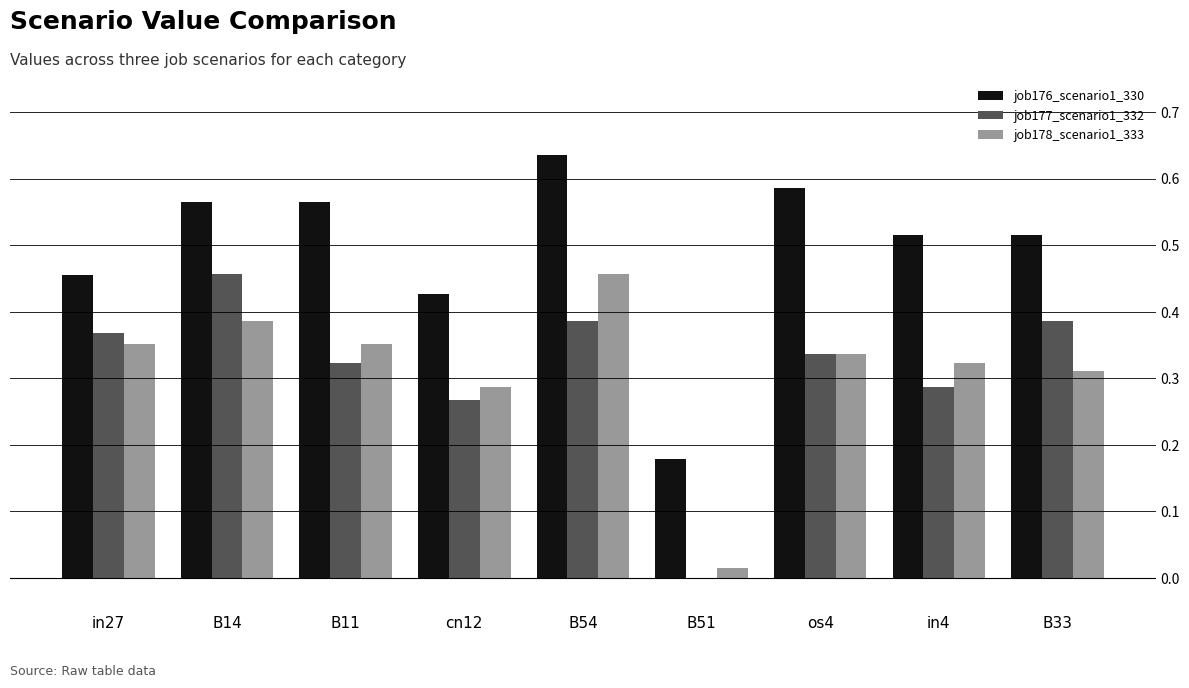

Which series changed the most between B14 and B11?

job177_scenario1_332